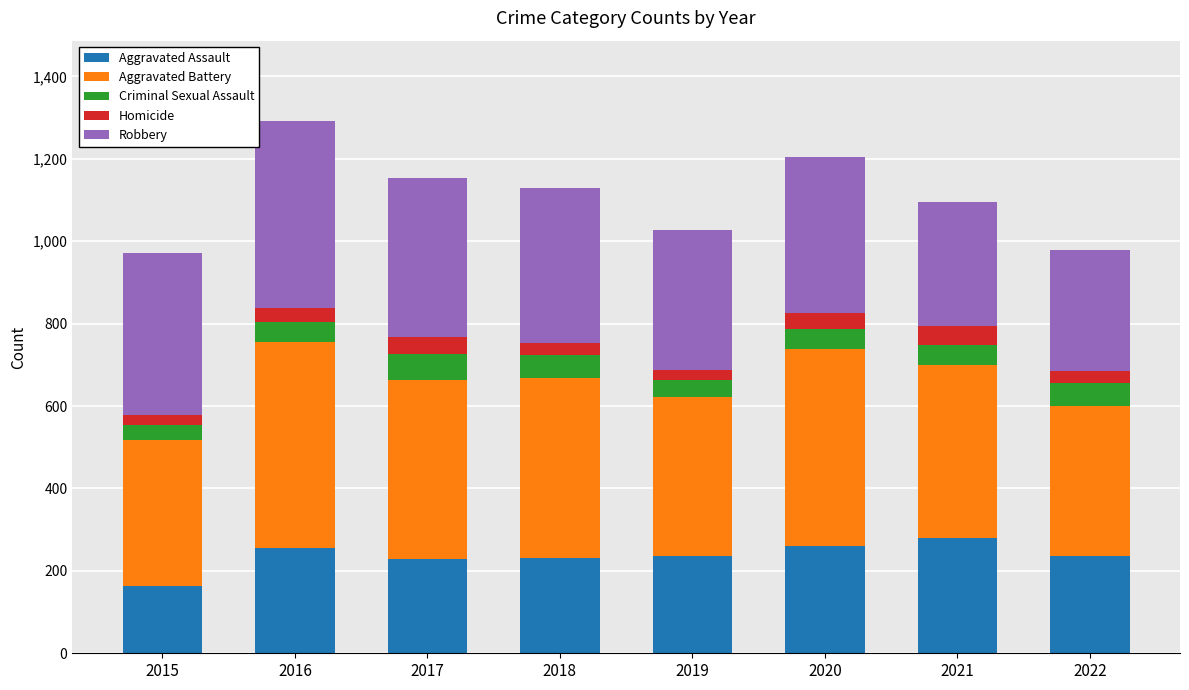

True or false: Aggravated Assault has a value of 235 at 2022.

True